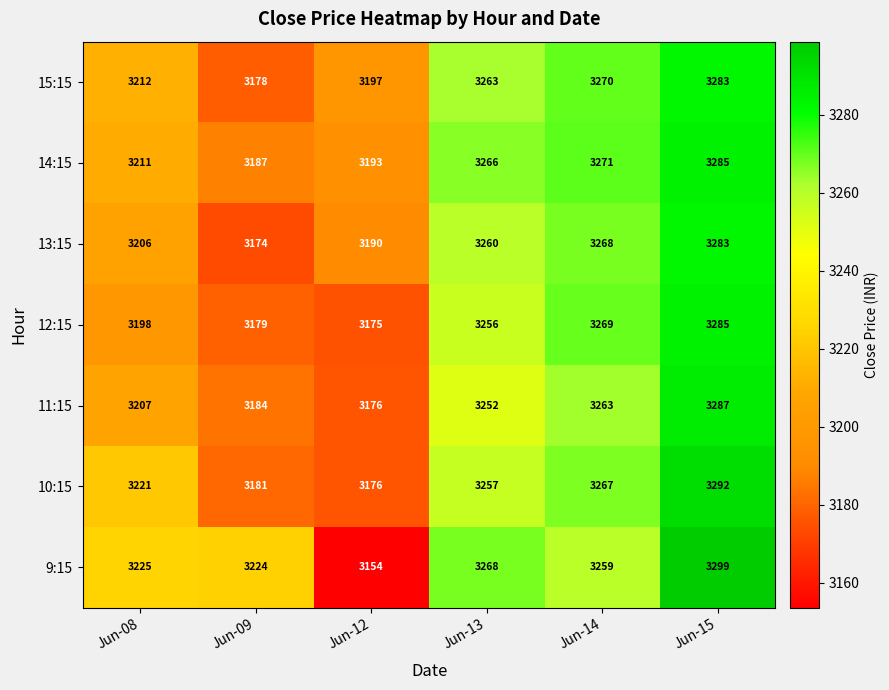

What is the sum of the 13:15 values at Jun-09 and Jun-14?

6442